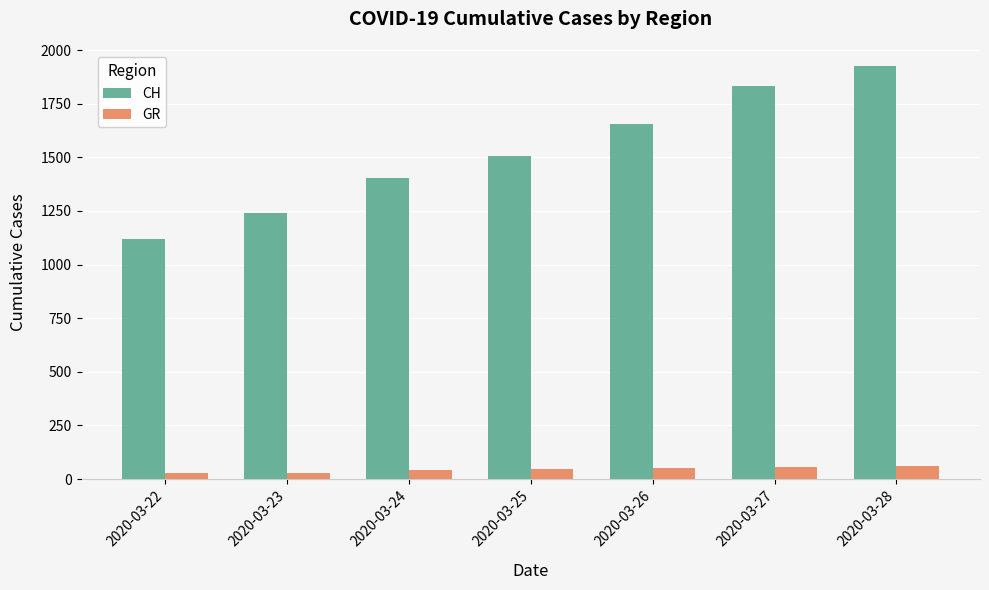

What is the value of the CH bar at the 7th from the left?

1924